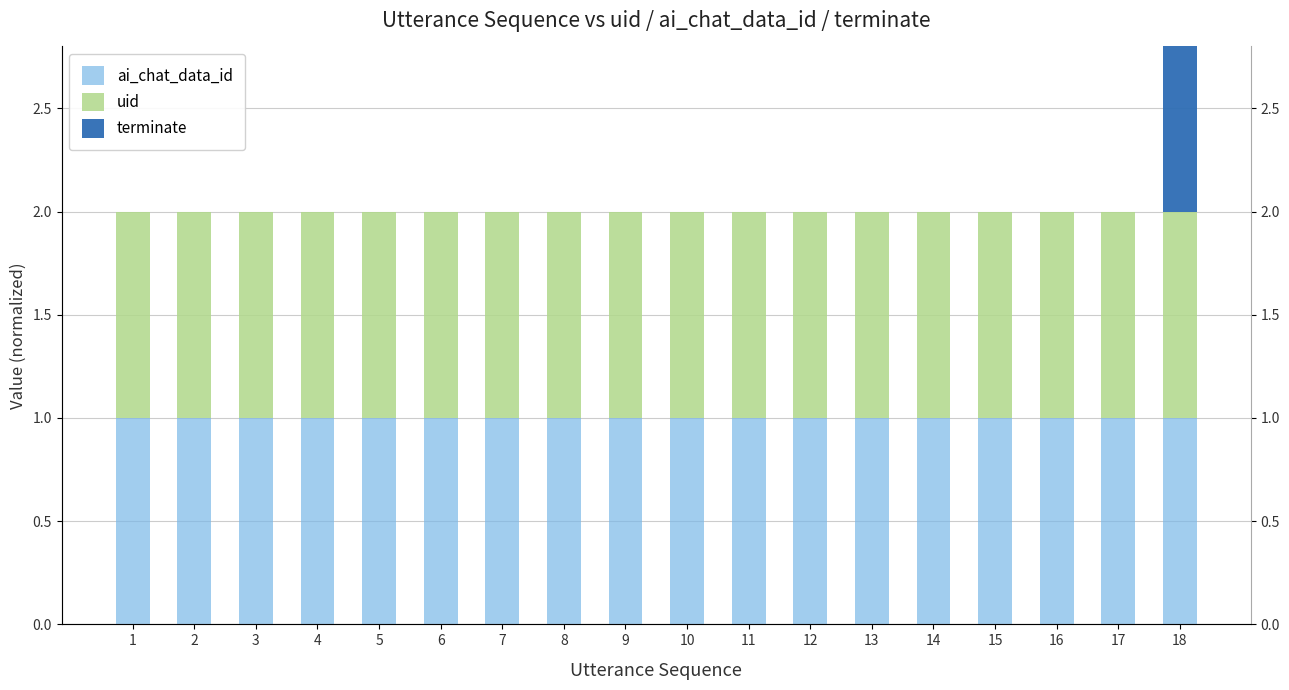

What is the total value across all series at 13?

2